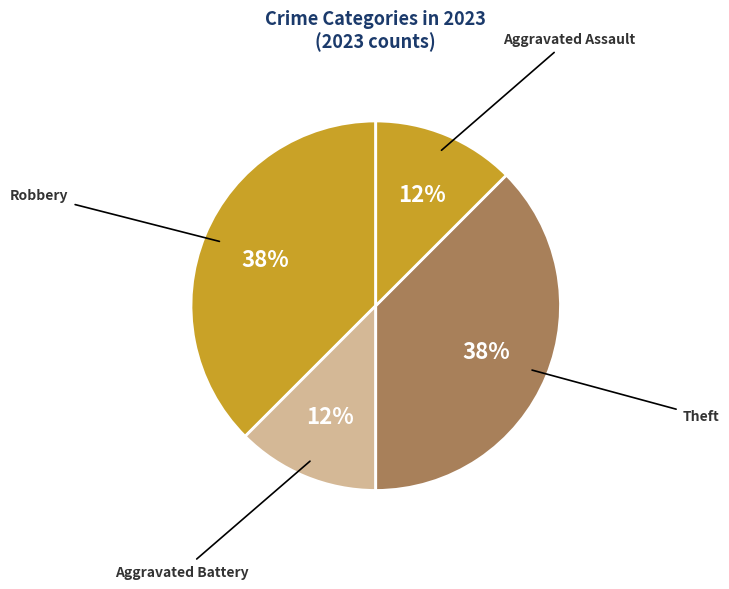

Between Aggravated Battery and Theft, which is larger?

Theft